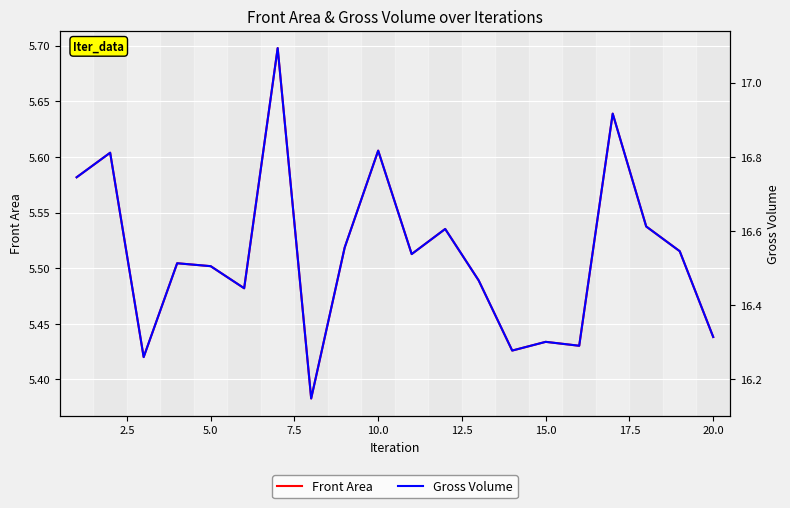

Is the value of Front Area at 20.0 greater than the value of Gross Volume at 15?

No